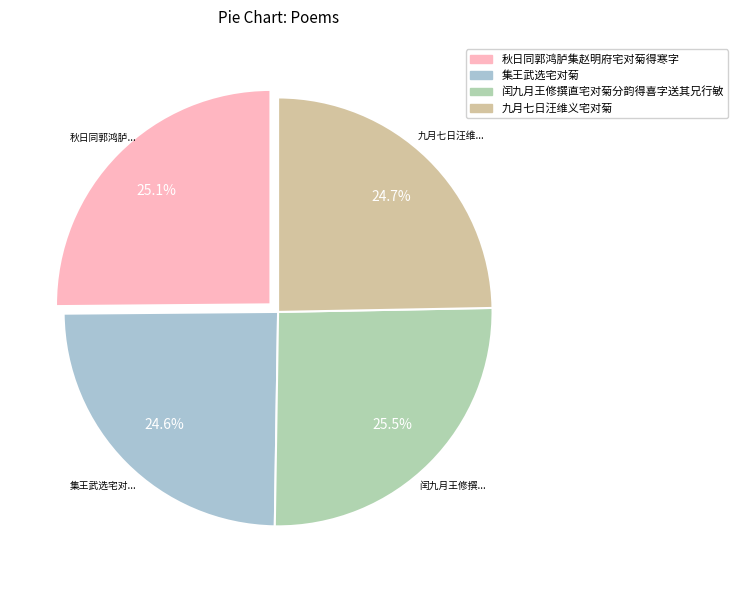

How many segments does this pie chart have?

4